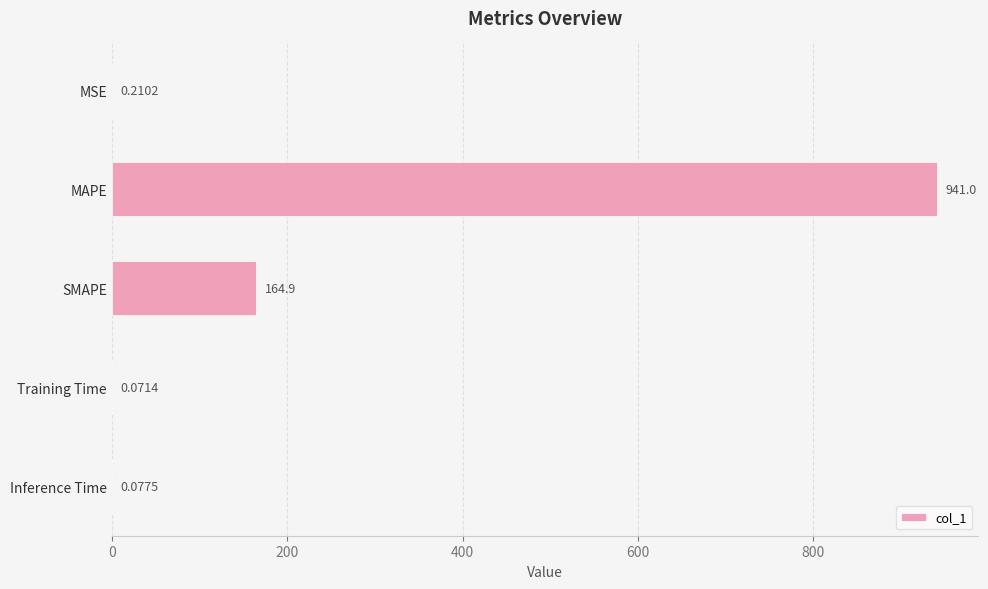

Does the chart contain stacked bars?

No